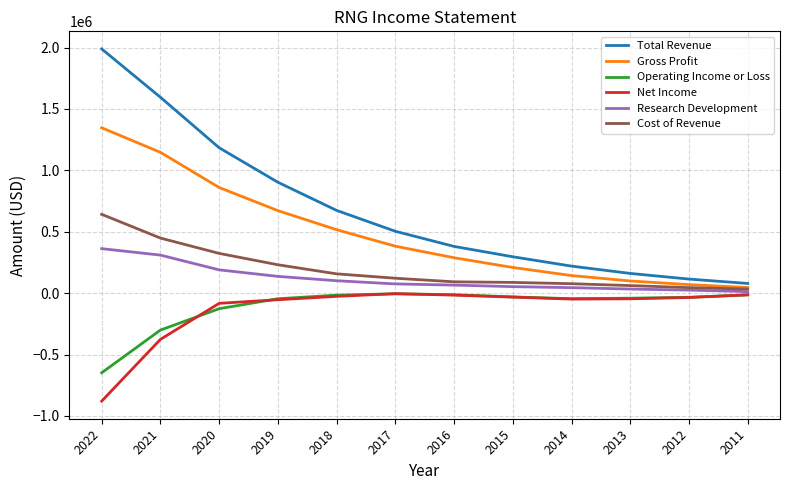

True or false: Gross Profit has more than 2 interior local peaks.

False